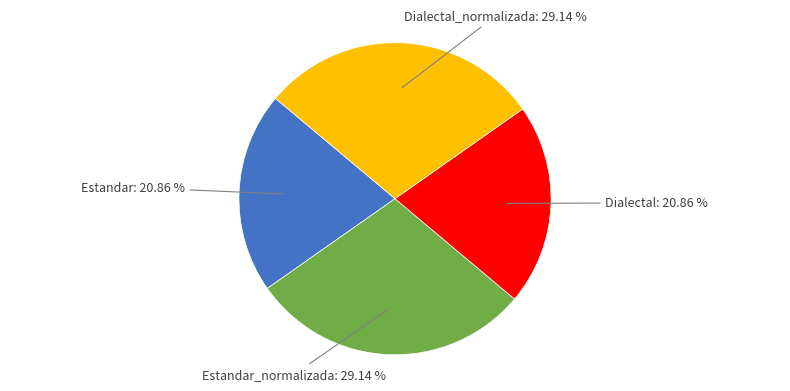

Does Estandar: 20.86 % account for over 50% of the chart?

No